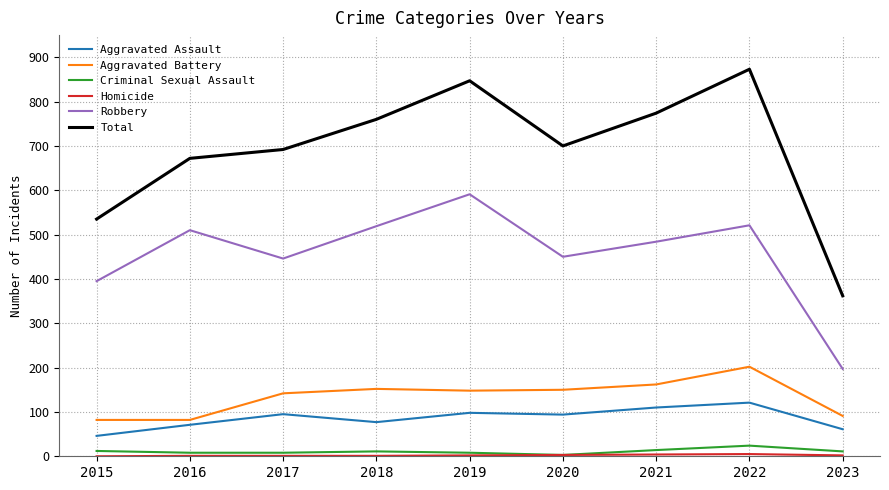

Is it true that Total equals 1334 at 2021?

False